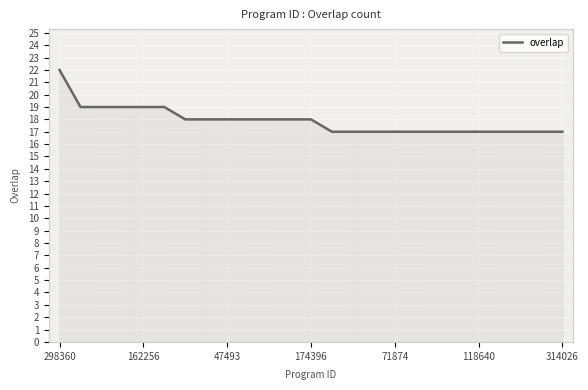

What is the minimum value shown in the chart?

17